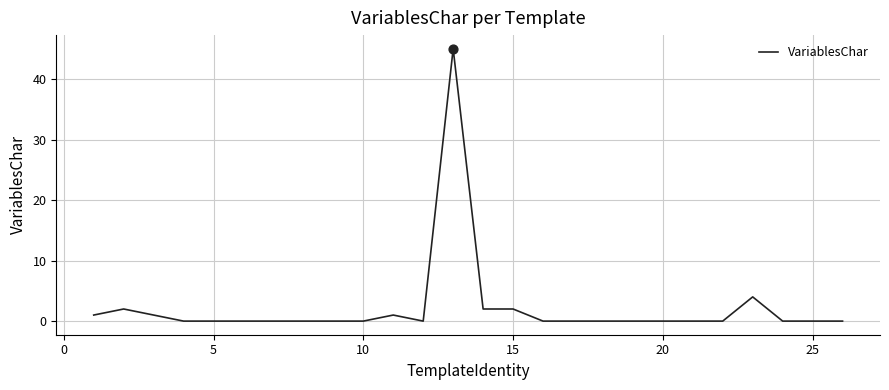

What is the greatest value displayed?

45